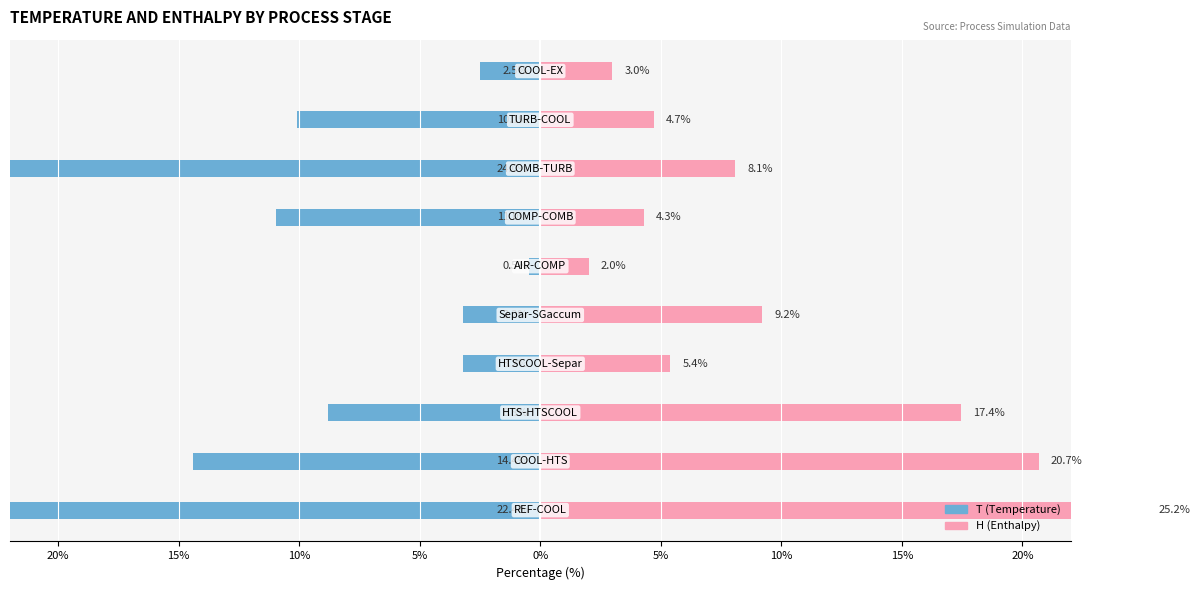

How many groups of bars are there?

10